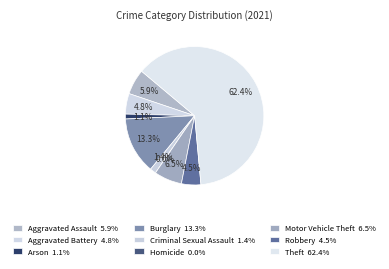

How much of the chart is everything except Theft?

37.6%